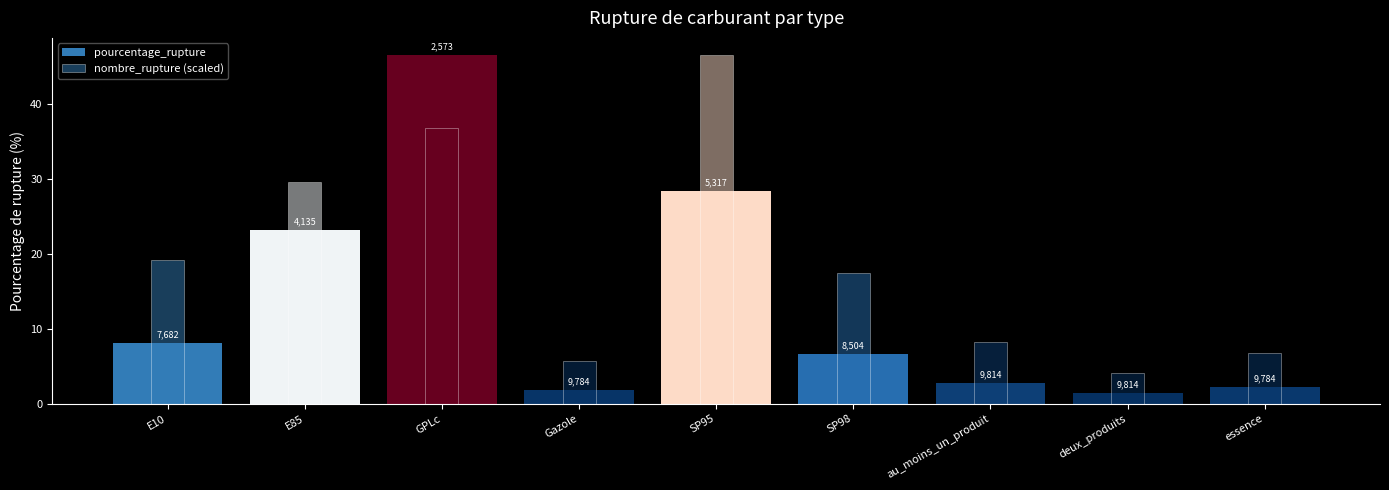

List the series in order of their peak value, lowest first.

pourcentage_rupture, nombre_rupture (scaled)